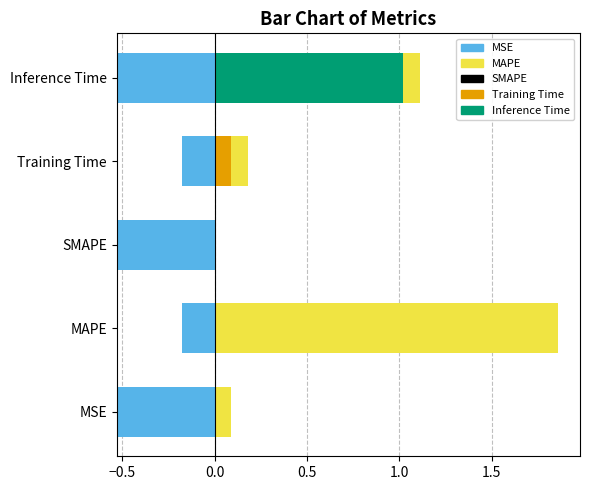

Rank the categories by value from lowest to highest.

SMAPE, MSE, Training Time, Inference Time, MAPE